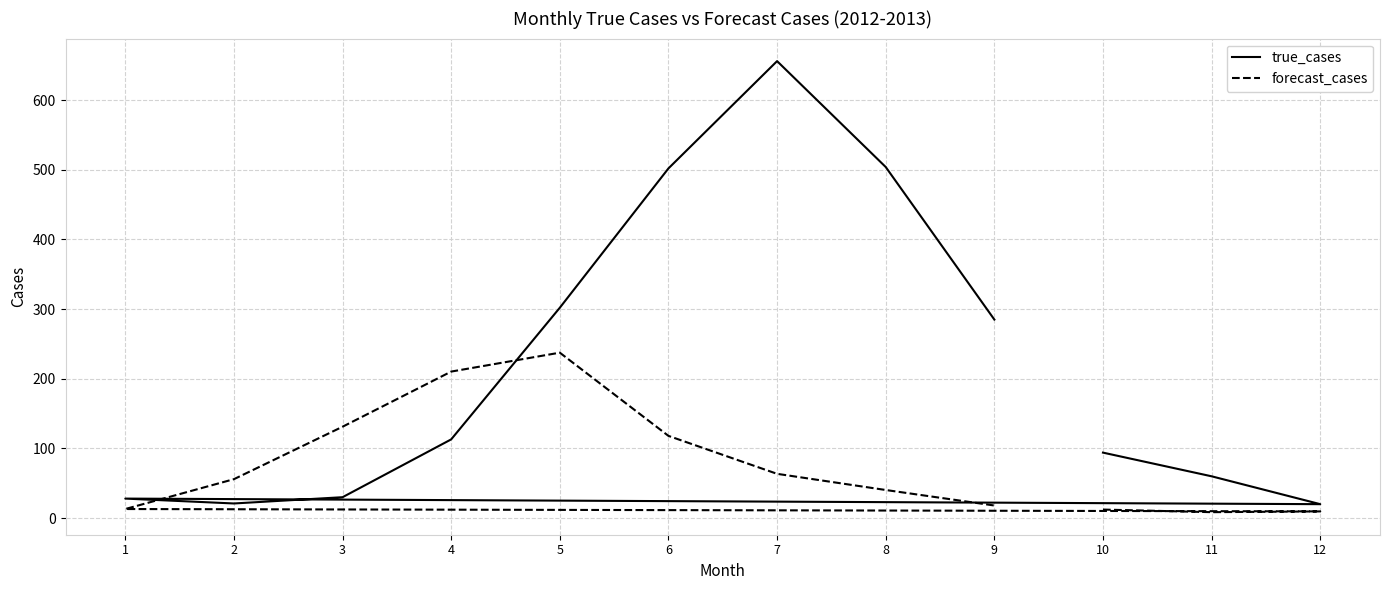

Reading left to right, list all the values displayed in this chart.

true_cases: 94.0	60.0	20.0	28.0	21.0	30.0	113.0	302.0	502.0	656.0	504.0	285.0
forecast_cases: 12.2	8.5	9.6	13.0	55.9	131.2	210.3	237.5	118.0	63.6	40.3	18.1